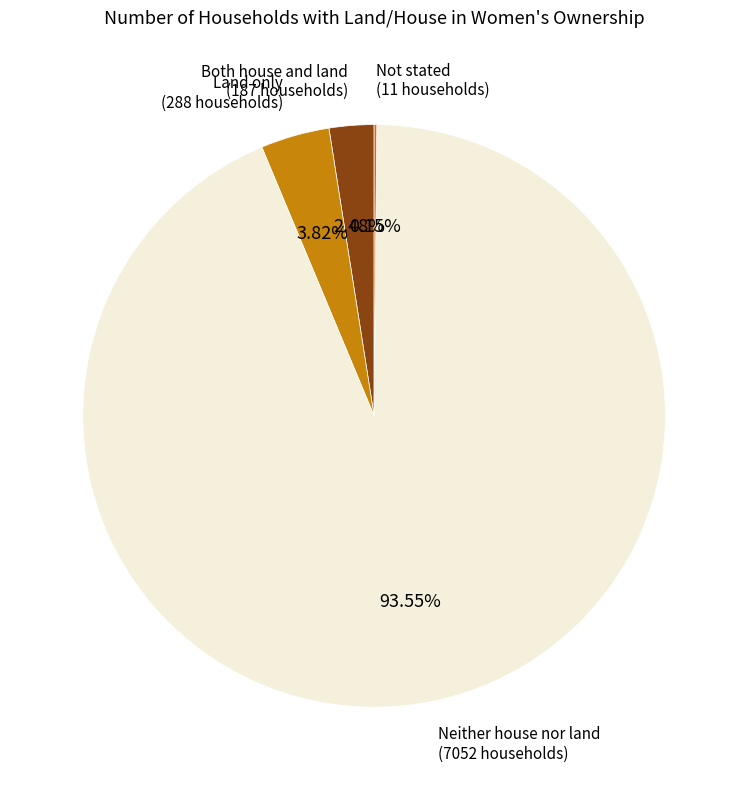

Which slice is the largest?

Neither house nor land